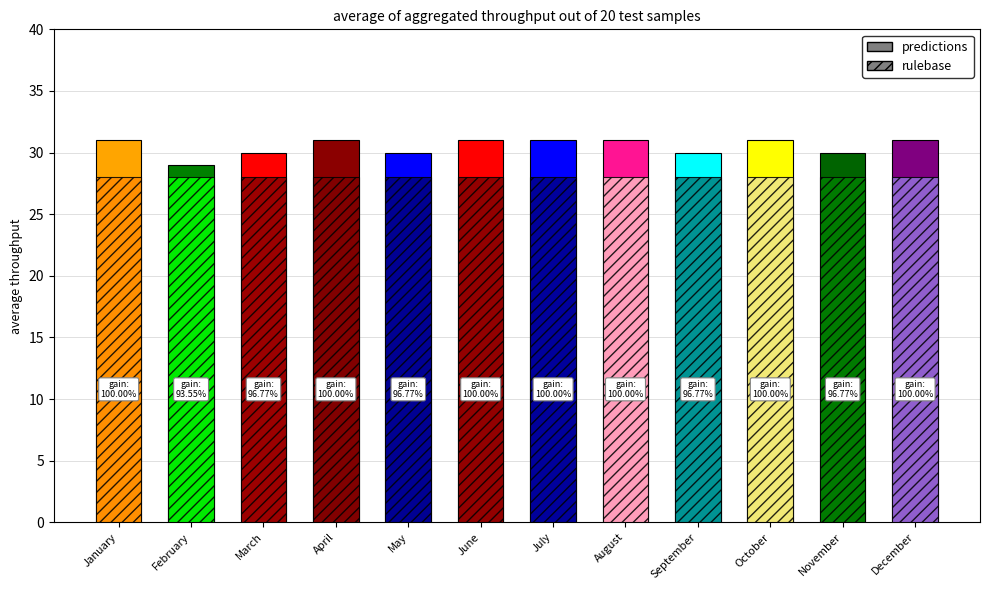

Which series has the largest total across all categories?

predictions